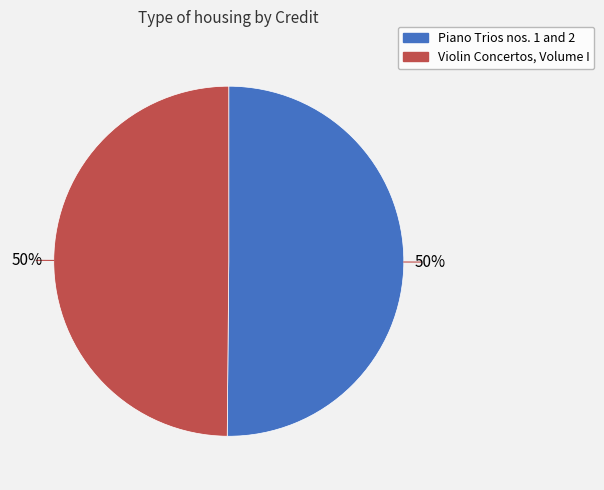

True or false: Piano Trios nos. 1 and 2 accounts for 50% of the total.

True